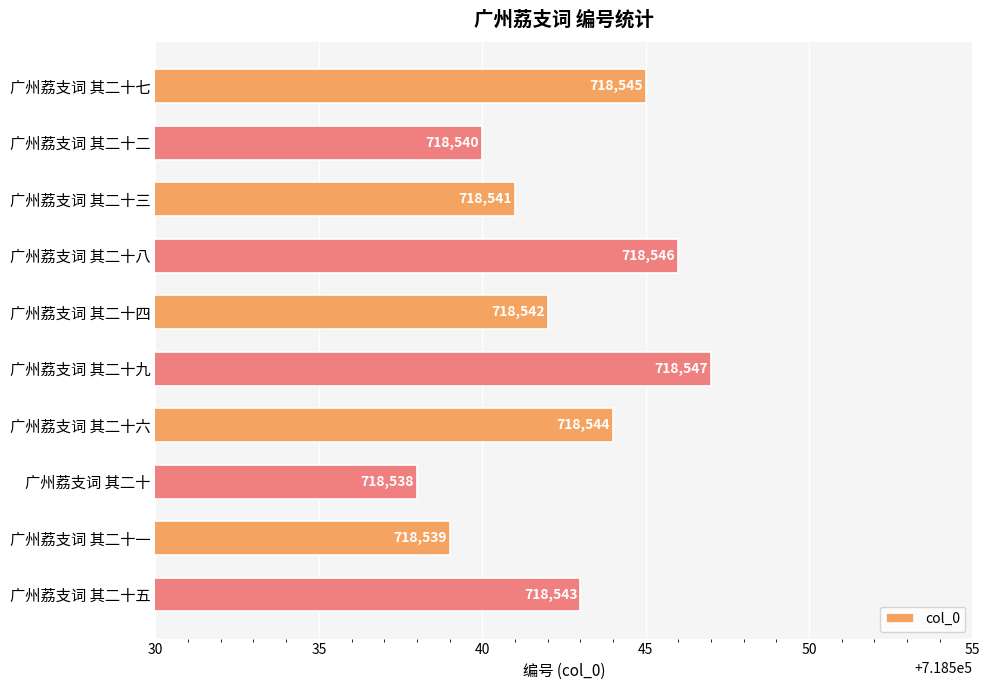

At which category does the chart reach its peak across all series?

广州荔支词 其二十九